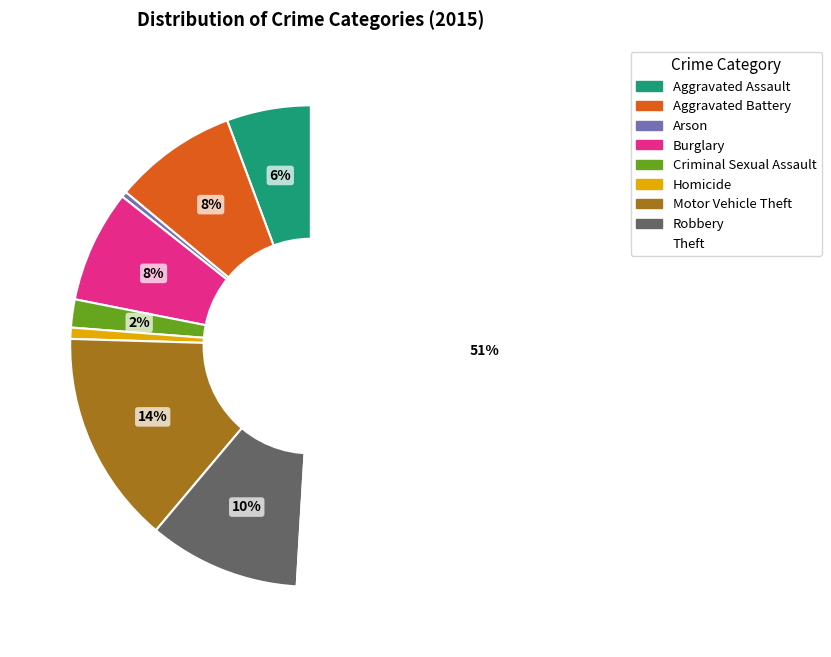

Does Arson account for over 50% of the chart?

No